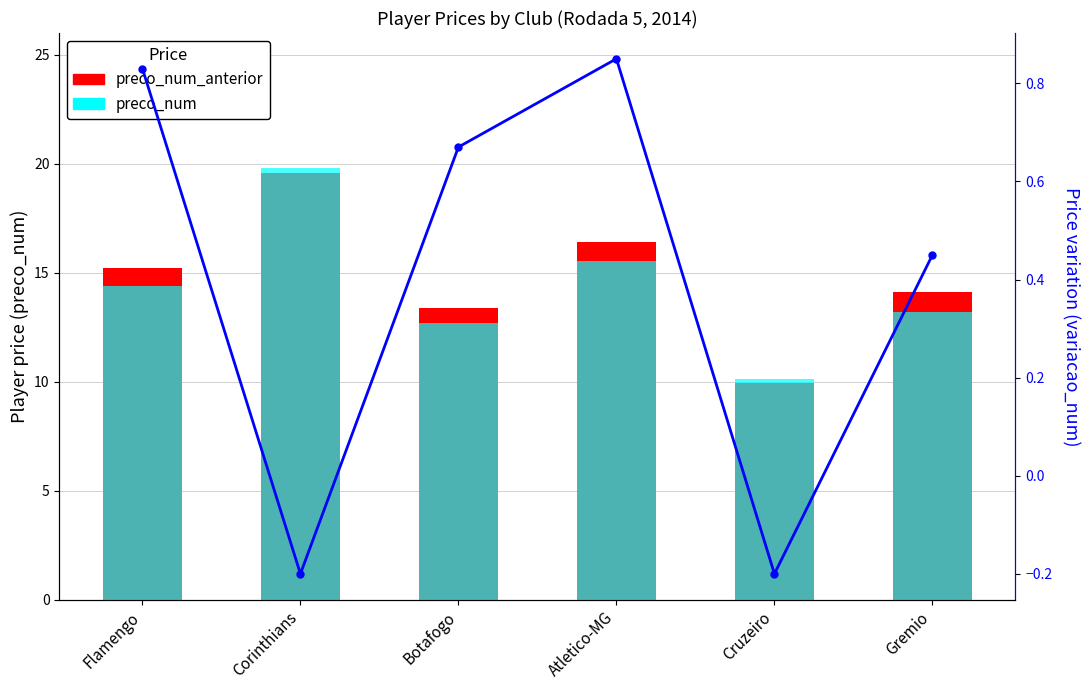

List the labels in order of preco_num value, smallest first.

Cruzeiro, Botafogo, Gremio, Flamengo, Atletico-MG, Corinthians